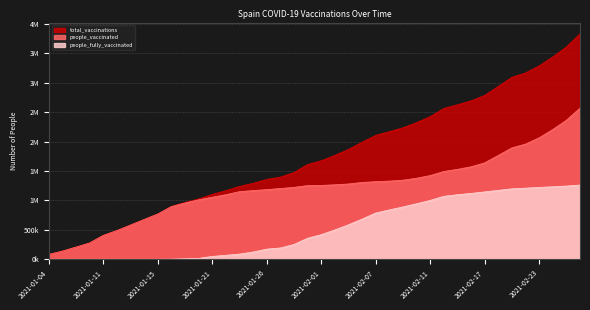

How many lines are shown in the chart?

3